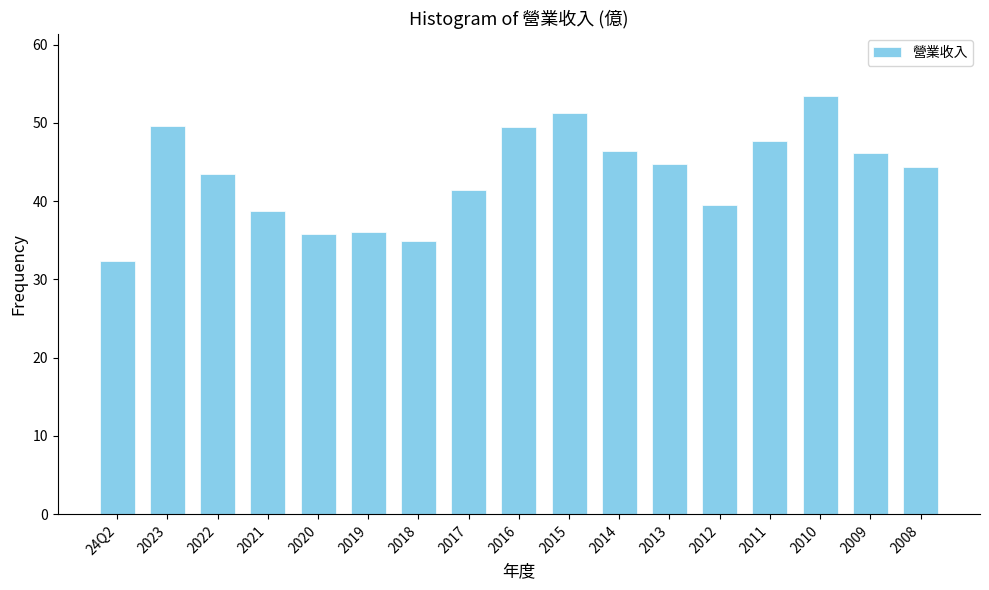

What is the average value?

43.2